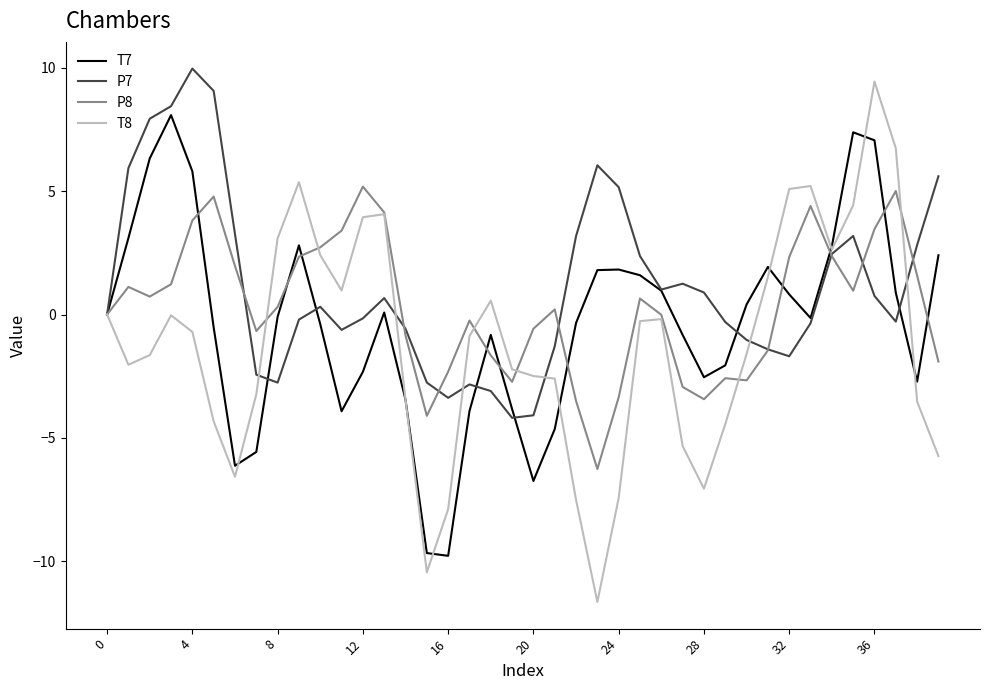

What is the sum of all T7 values?

-14.4